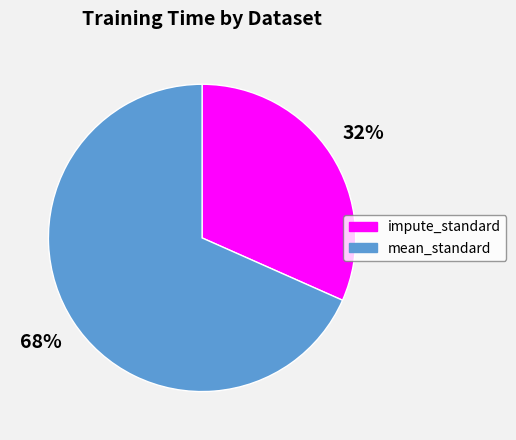

To the nearest percent, what is the average slice percentage?

50%